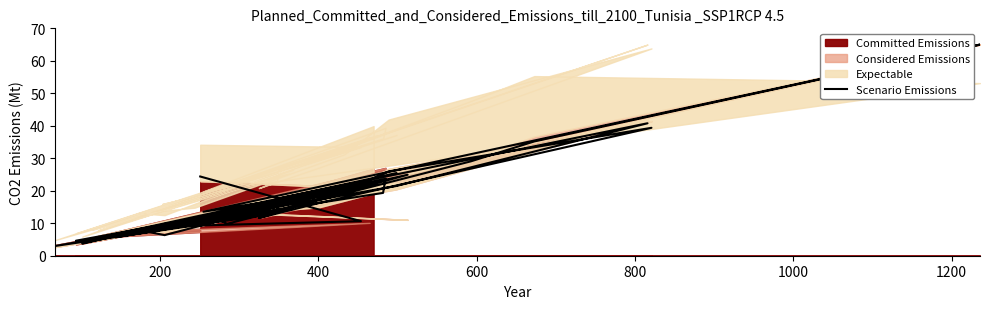

How many interior local peaks (higher than both neighbors) does the data have?

10